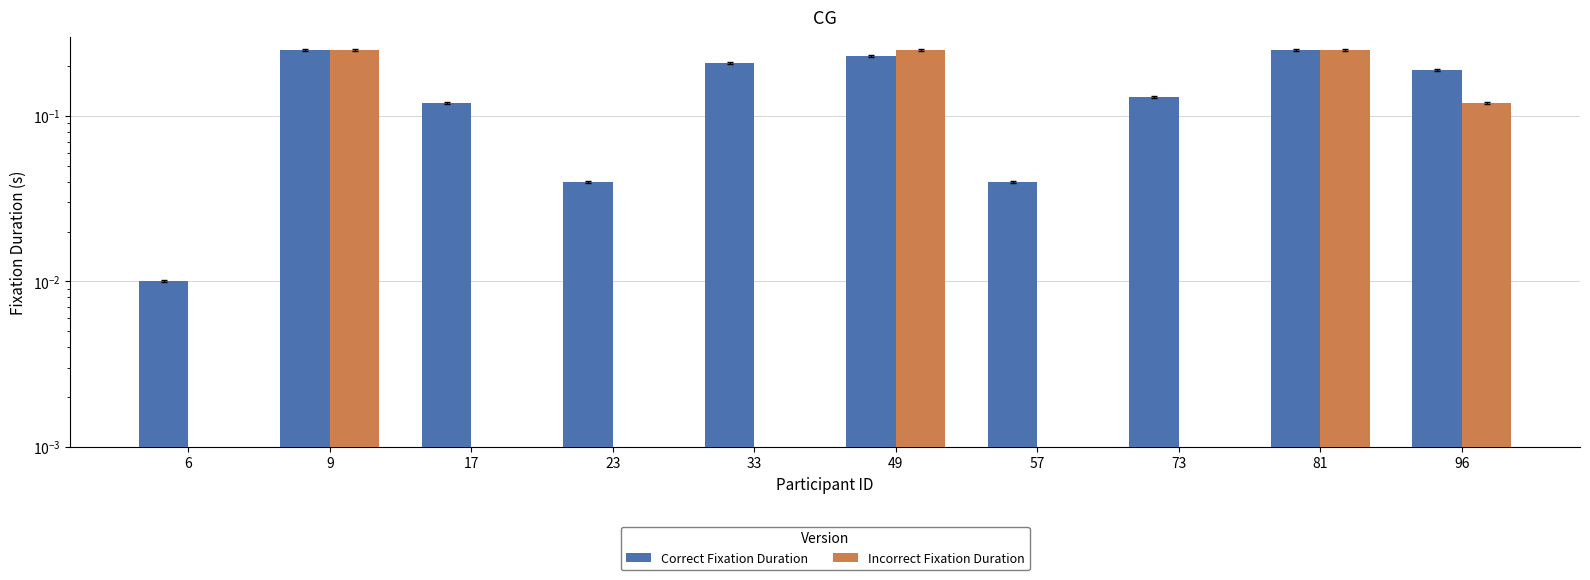

How many categories are shown in the chart?

10